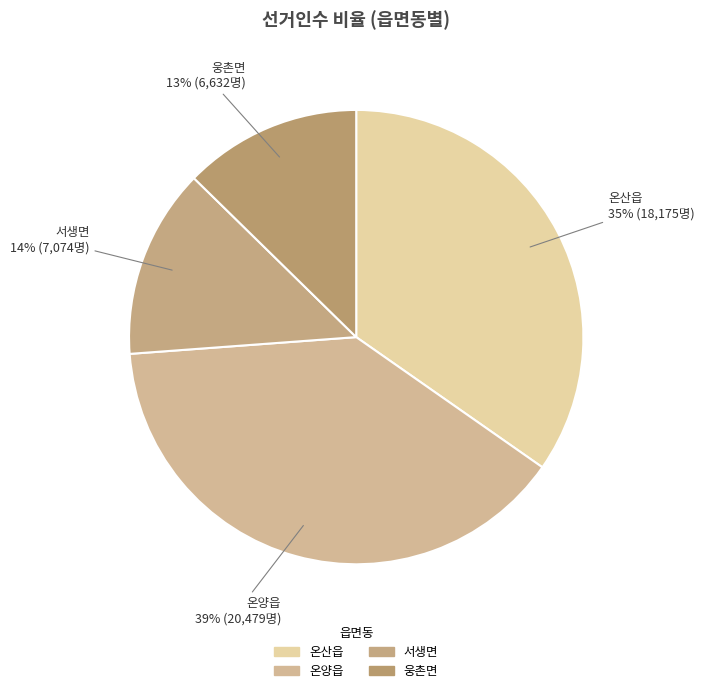

What percentage is the 온산읍 slice, to the nearest percent?

35%